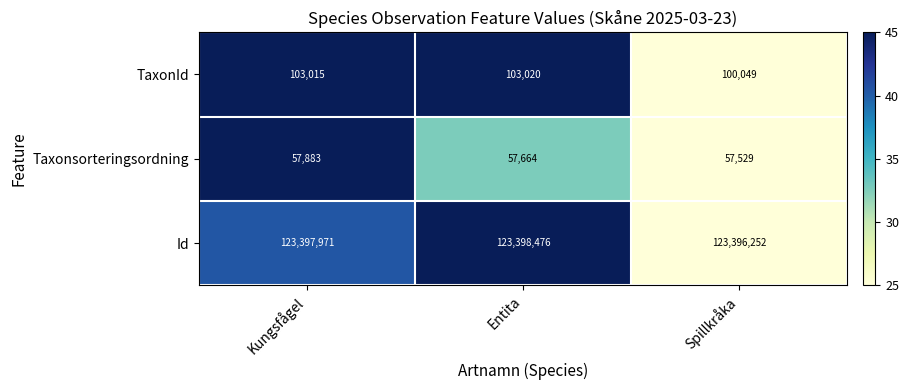

At Spillkråka, list the series in order from largest to smallest.

Id, TaxonId, Taxonsorteringsordning